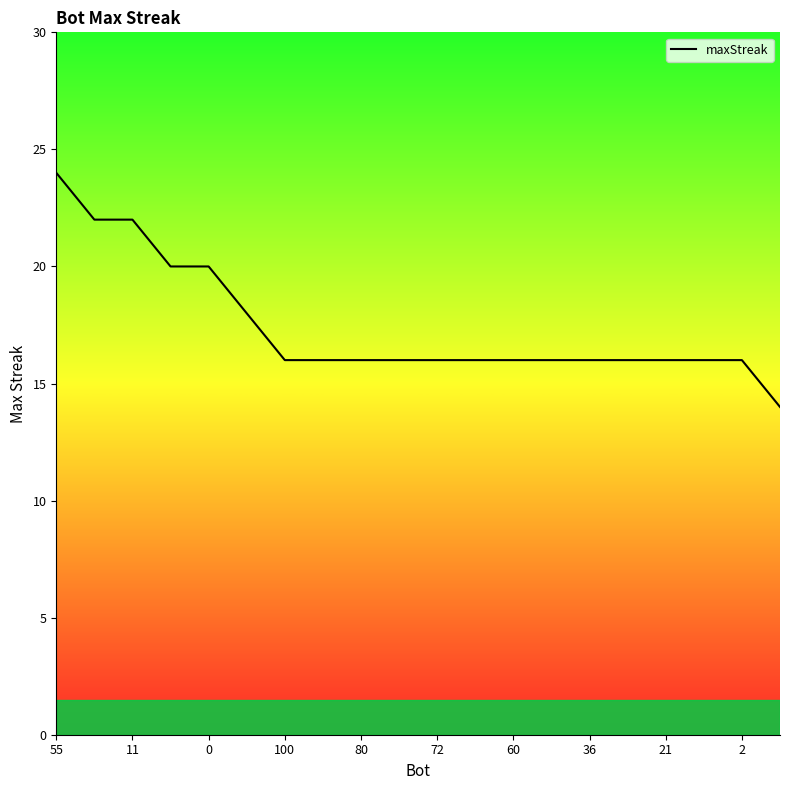

What is the maximum value shown in the chart?

24